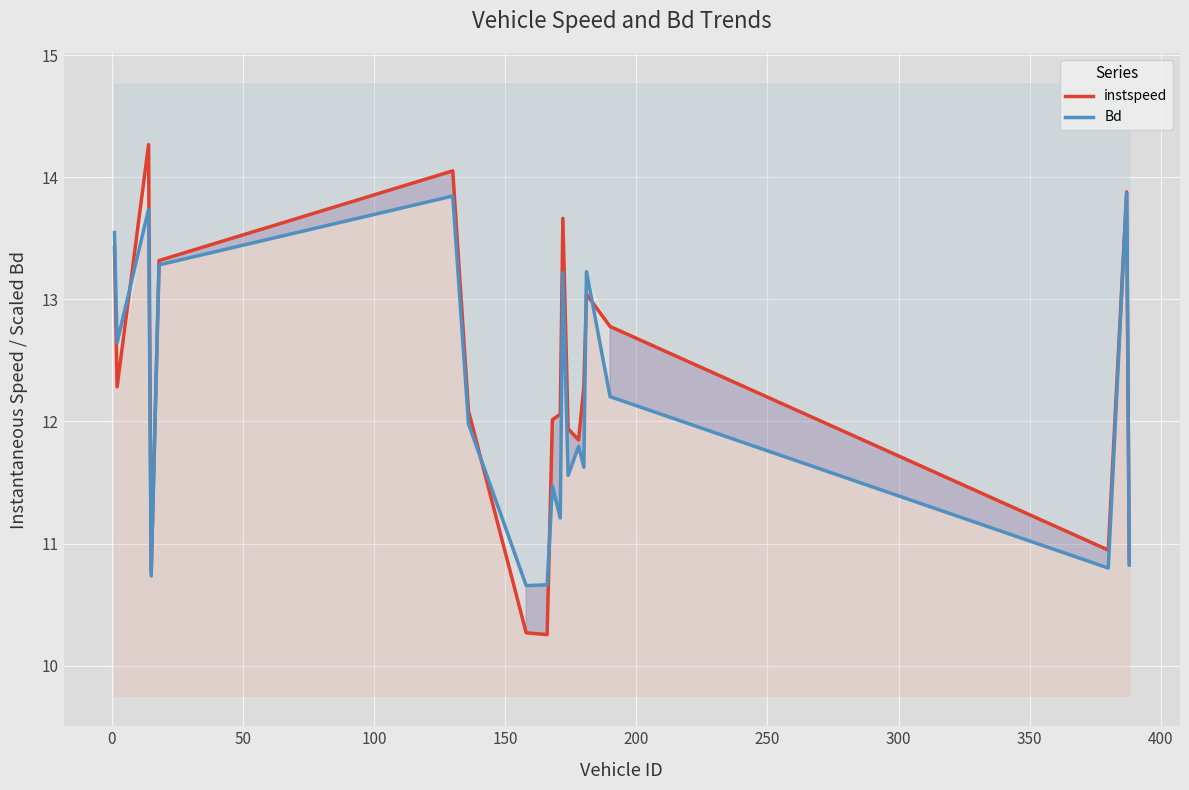

At how many categories does at least one series exceed 11?

15